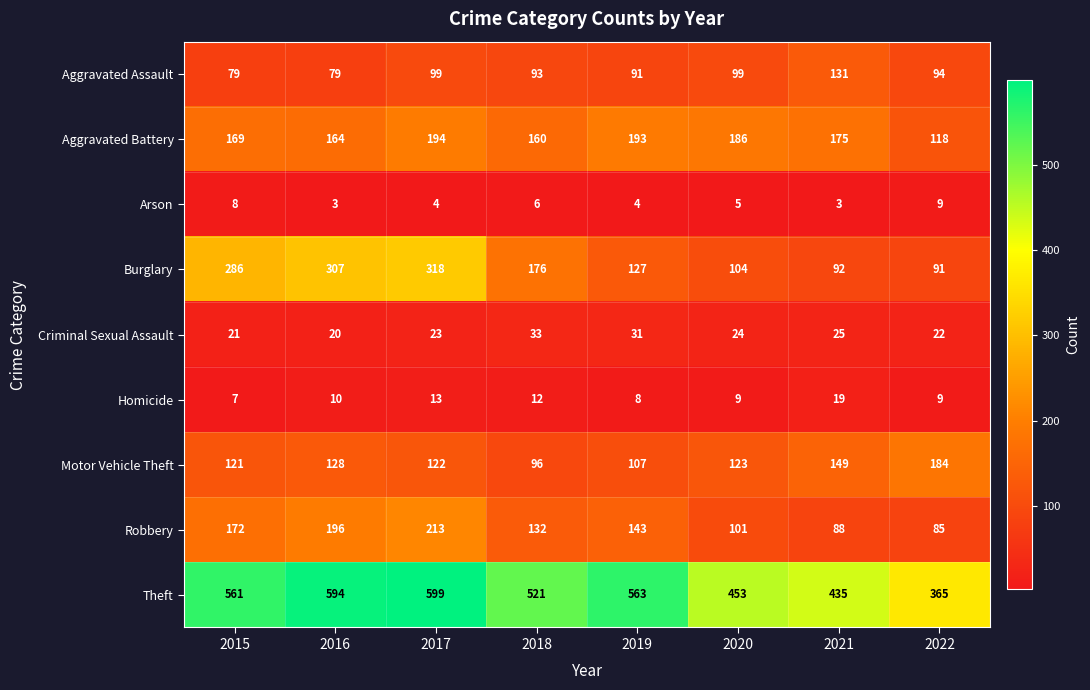

True or false: Homicide has a value of 19 at 2021.

True